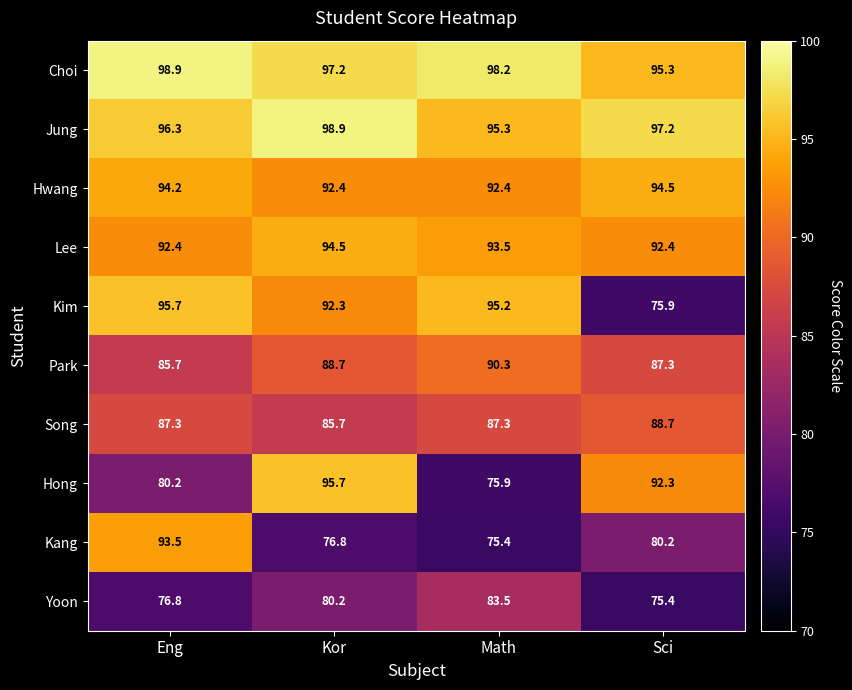

At Math, list the series in order from largest to smallest.

Choi, Jung, Kim, Lee, Hwang, Park, Song, Yoon, Hong, Kang